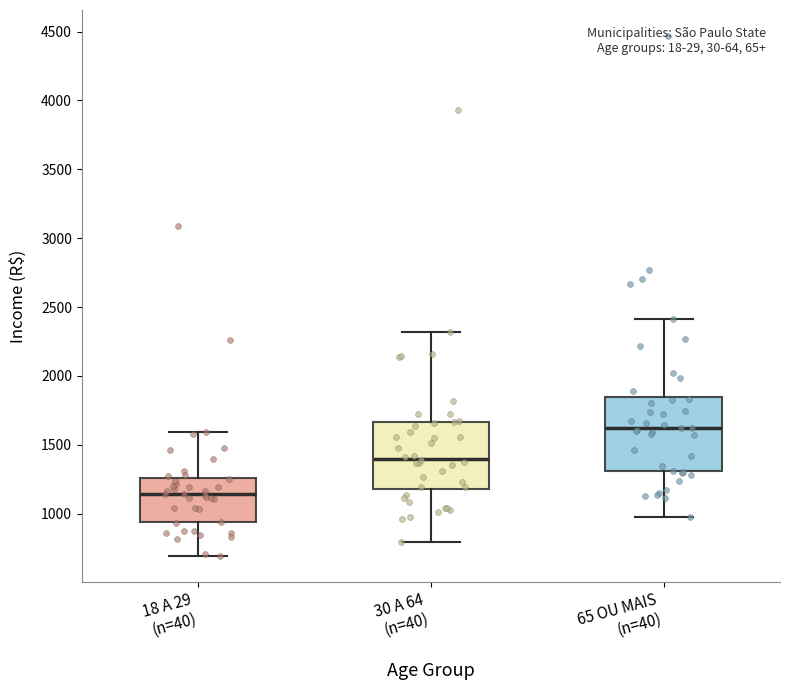

Which box is the tallest, from its lower edge to its upper edge?

65 OU MAIS (n=40)